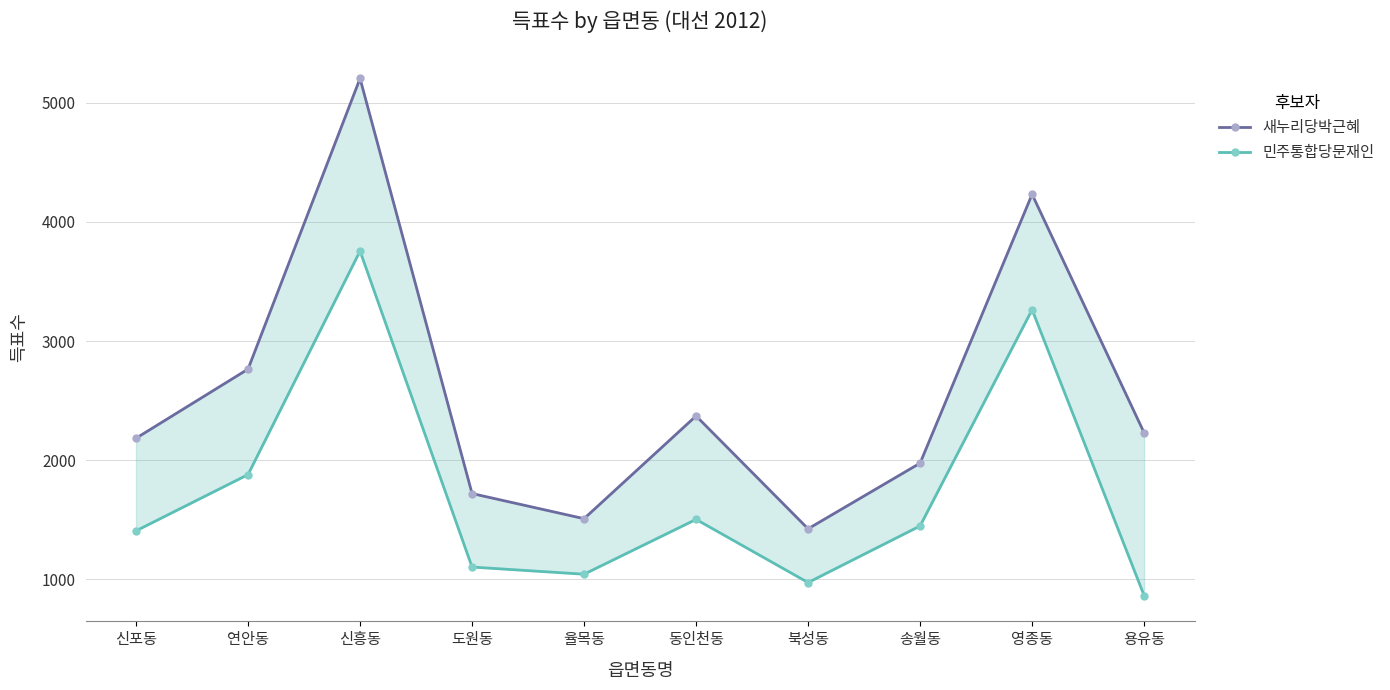

The 새누리당박근혜 series shows 1022 at 영종동. True or false?

False